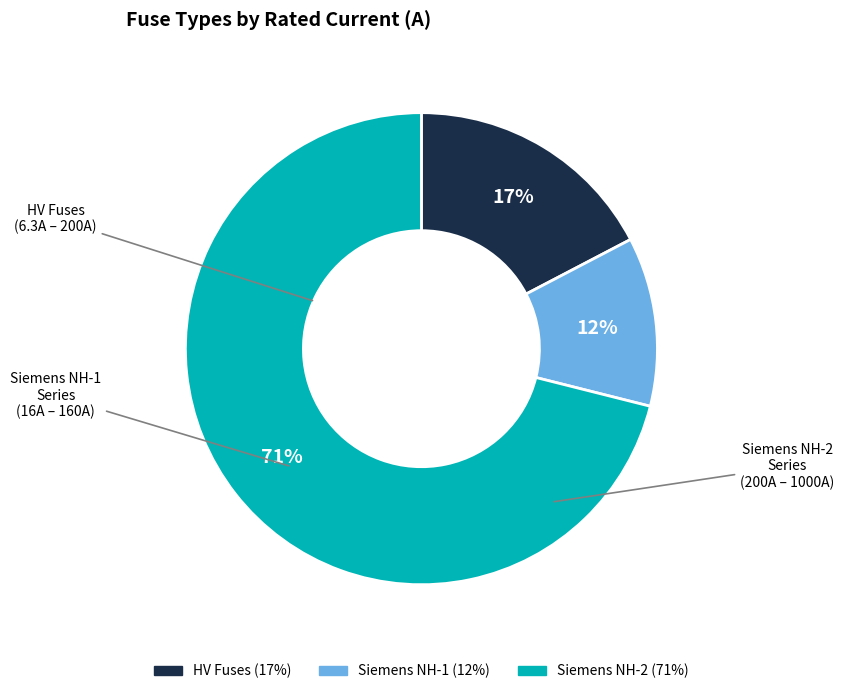

Is there a majority slice in this chart?

Yes